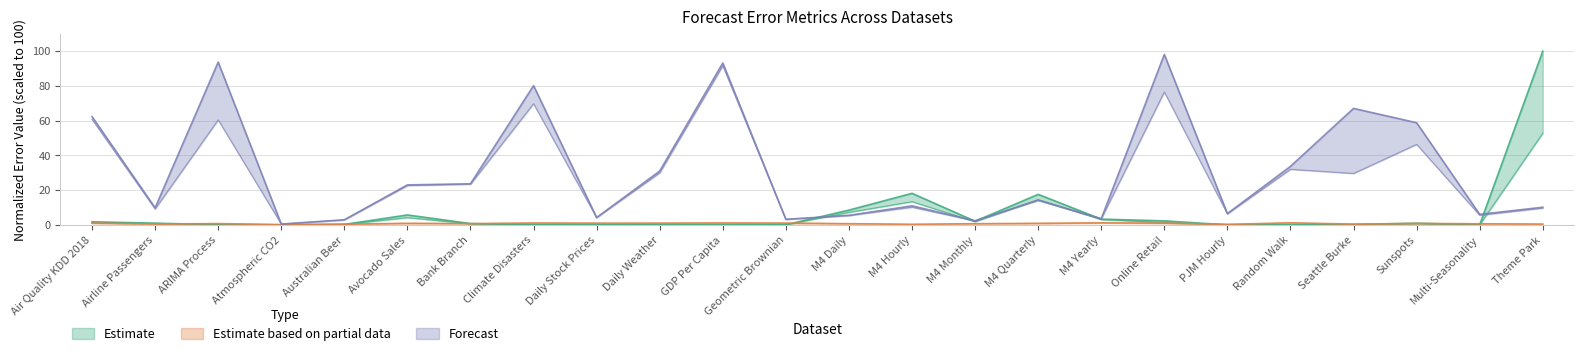

Reading left to right, what are all the values shown in this chart?

Root Mean Squared Error: 1.8	1.0	0.1	0.0	0.3	5.7	0.8	0.1	0.0	0.1	0.0	0.1	8.5	18.2	2.1	17.6	3.3	2.3	0.0	0.0	0.2	1.0	0.1	100.0
Root Mean Squared Scaled Error: 1.0	0.5	0.8	0.2	0.4	0.9	0.7	1.1	1.0	1.0	1.1	1.0	0.7	0.3	0.7	0.9	1.2	1.0	0.3	1.2	0.5	0.8	0.6	0.5
Mean Absolute Error: 1.3	0.9	0.1	0.0	0.3	4.2	0.6	0.0	0.0	0.1	0.0	0.1	7.2	13.4	1.8	14.6	3.1	1.3	0.0	0.0	0.1	0.7	0.0	52.8
Mean Absolute Scaled Error: 1.0	0.4	0.7	0.2	0.3	0.9	0.7	1.1	1.0	1.0	1.1	1.0	0.7	0.3	0.7	0.9	1.1	0.9	0.3	1.2	0.4	0.8	0.6	0.3
Symmetric MAPE: 62.3	9.8	93.7	0.5	2.9	23.0	23.7	80.2	4.2	31.0	93.2	3.2	5.5	11.0	2.4	14.2	3.6	98.1	6.5	33.7	67.1	58.8	6.1	10.2
Weighted APE: 60.7	9.2	60.4	0.5	2.9	22.6	23.4	69.8	4.2	30.0	91.6	3.2	5.4	10.2	2.4	14.2	3.5	76.5	6.3	32.0	29.6	46.3	5.6	9.7